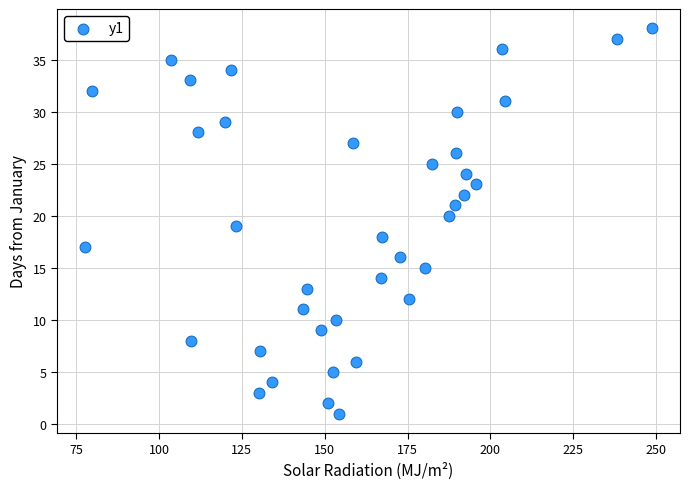

What is the range of Y values (max minus min)?

37